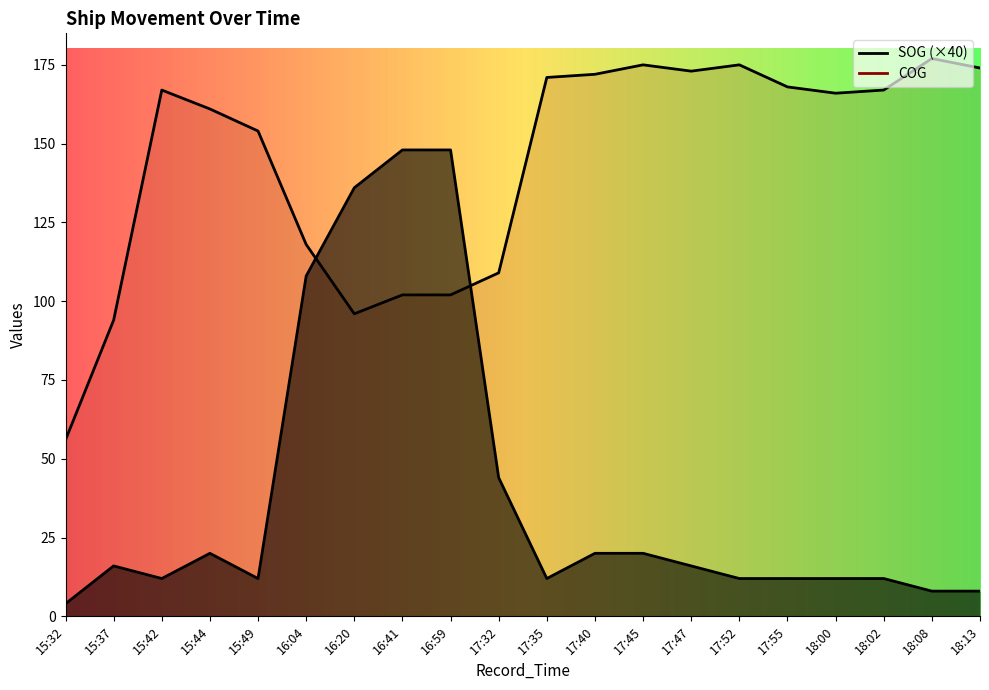

The value of COG at 18:00 is 166. True or false?

True